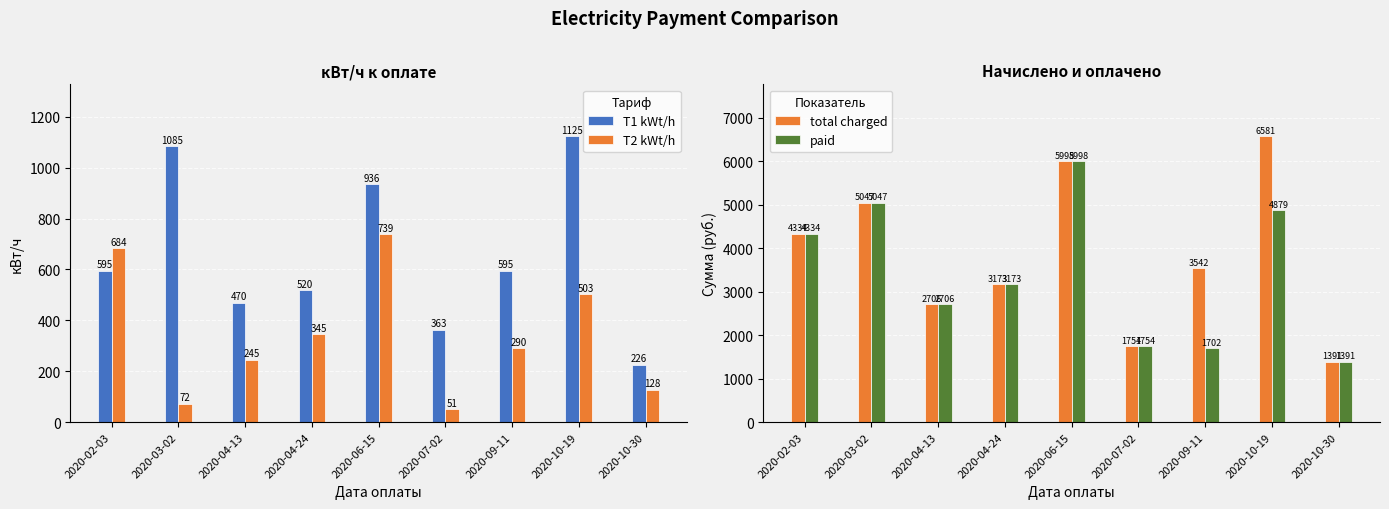

What position from the right is 2020-03-02?

8